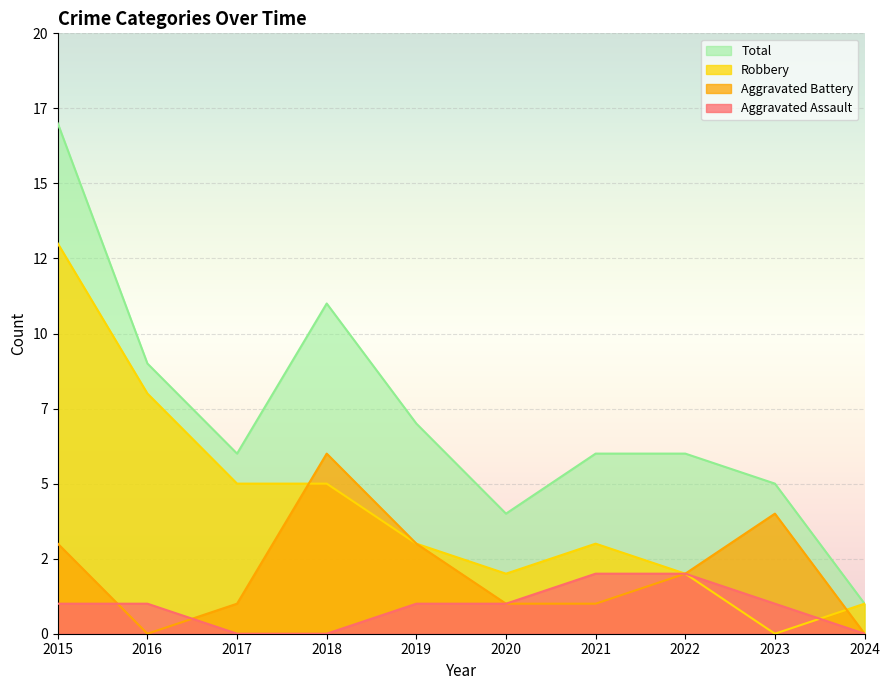

How many values in the Aggravated Battery series exceed 2?

4